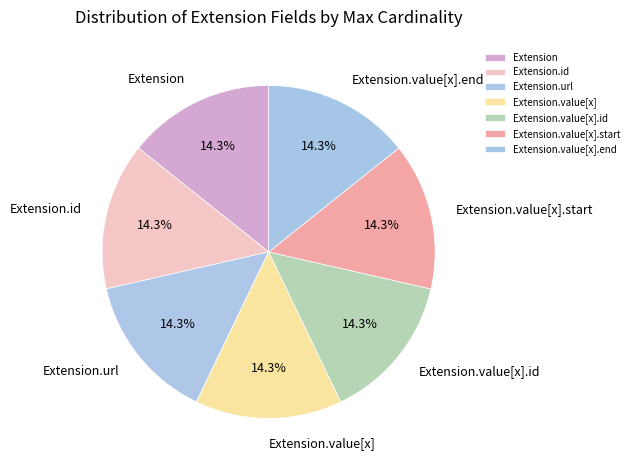

Does Extension.id account for over 50% of the chart?

No